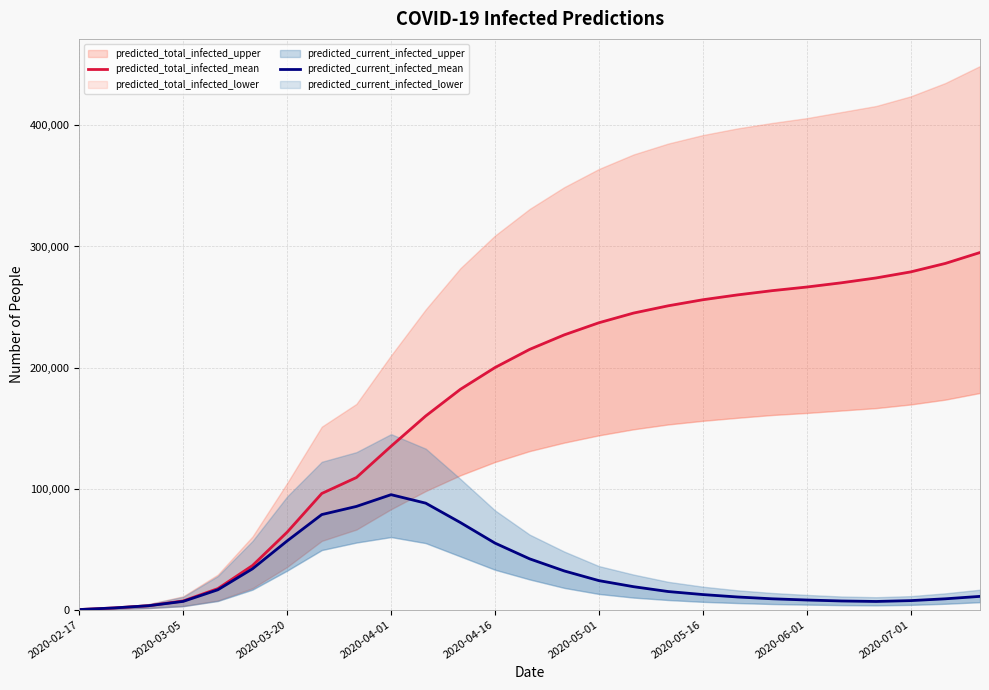

Reading right to left, extract all data points from this chart.

predicted_total_infected_mean: 295000	286000	279000	274000	270000	266500	263500	260000	256000	251000	245000	237000	227000	215000	200000	182000	160000	135000	109169	95990	64028	36482	17411	7225	3278	1449	119
predicted_current_infected_mean: 11000	9000	7500	6800	7200	8000	9000	10500	12500	15000	19000	24000	32000	42000	55000	72000	88000	95000	85300	78579	56803	33783	16461	6868	3278	1449	119